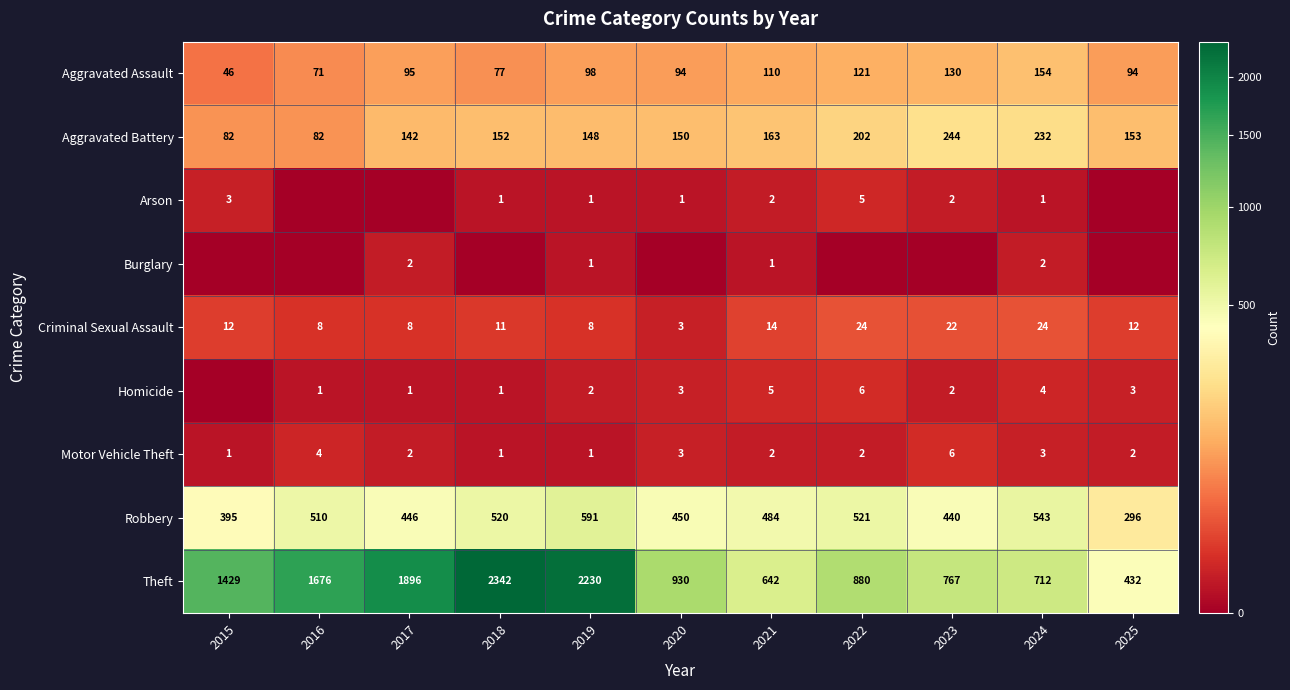

True or false: Aggravated Battery has a value of 346 at 2022.

False